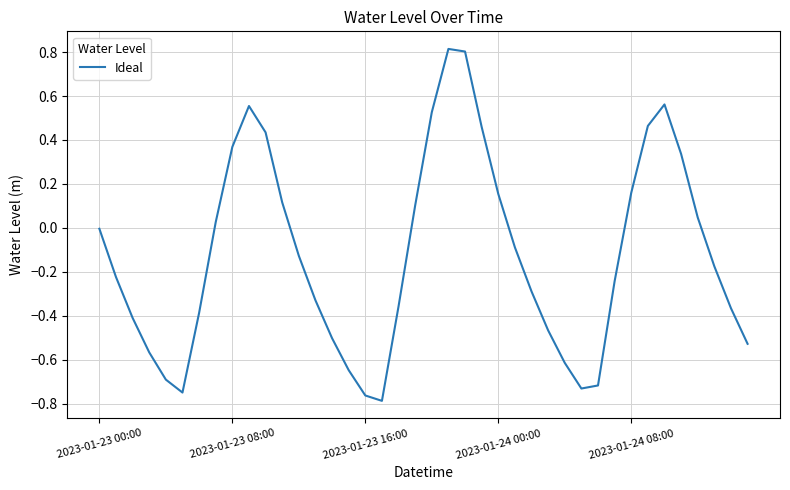

What is the difference between the maximum and minimum values?

1.6